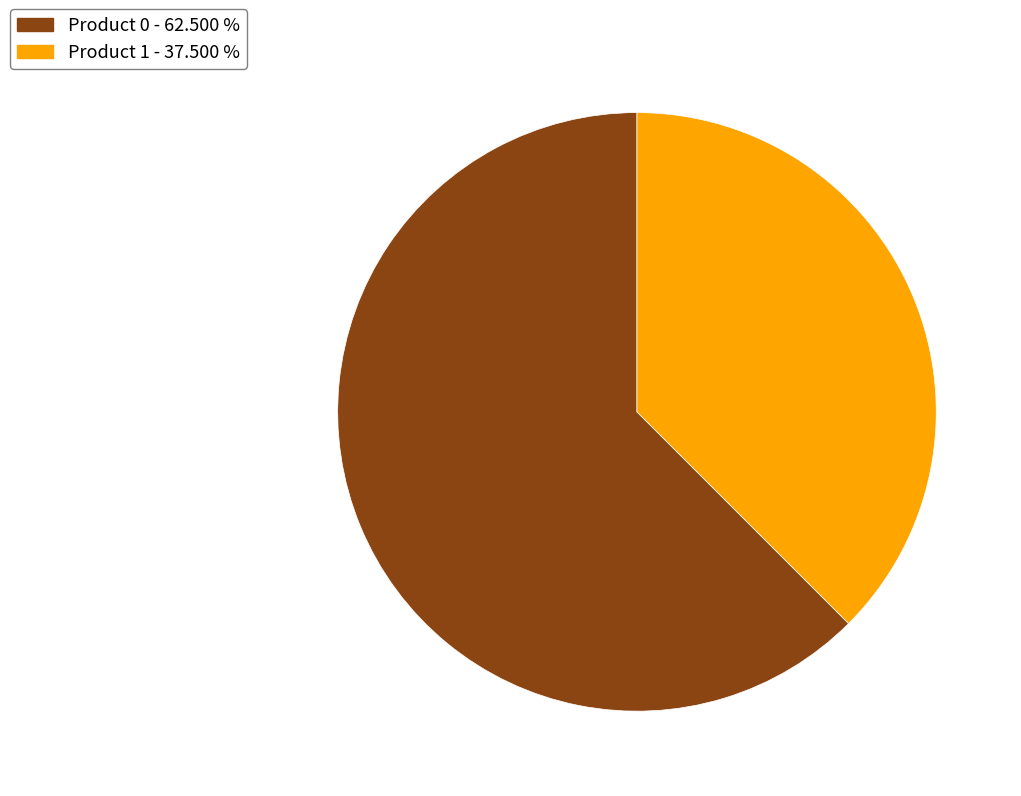

Do Product 1 and Product 0 together represent more than half of the pie?

Yes